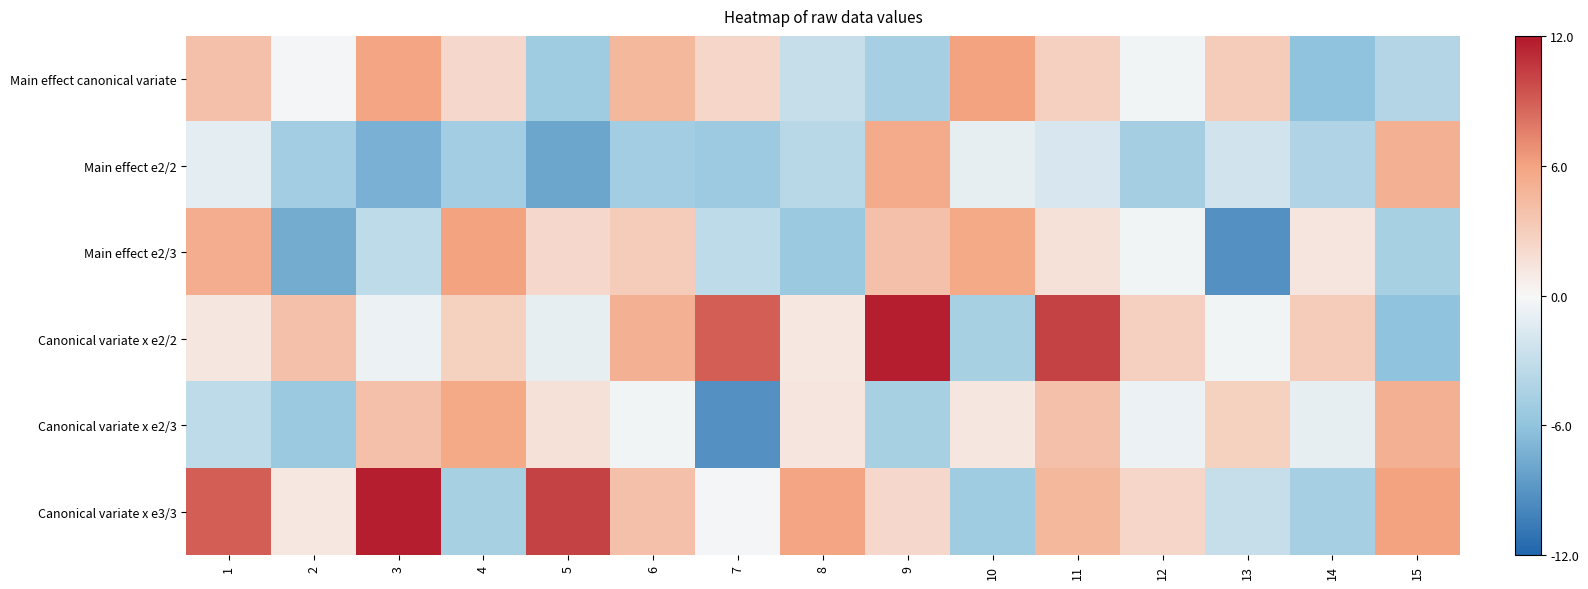

Between 6 and 9, which is larger?

6